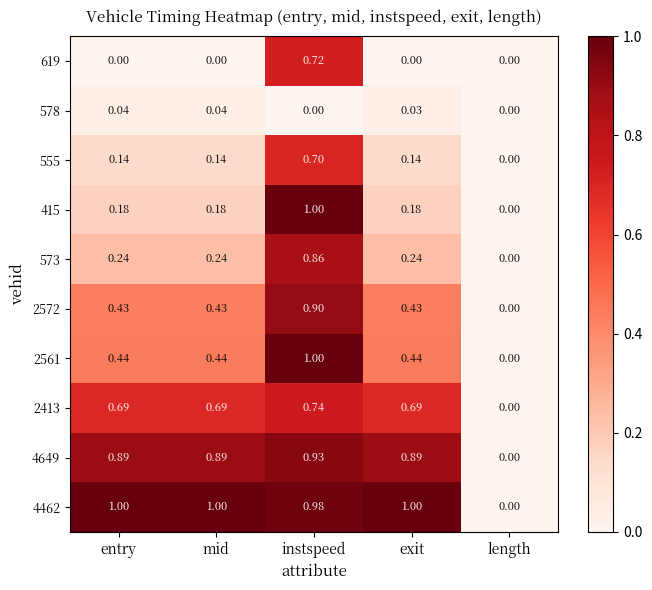

What is the spread (max minus min) of values at entry?

1.0